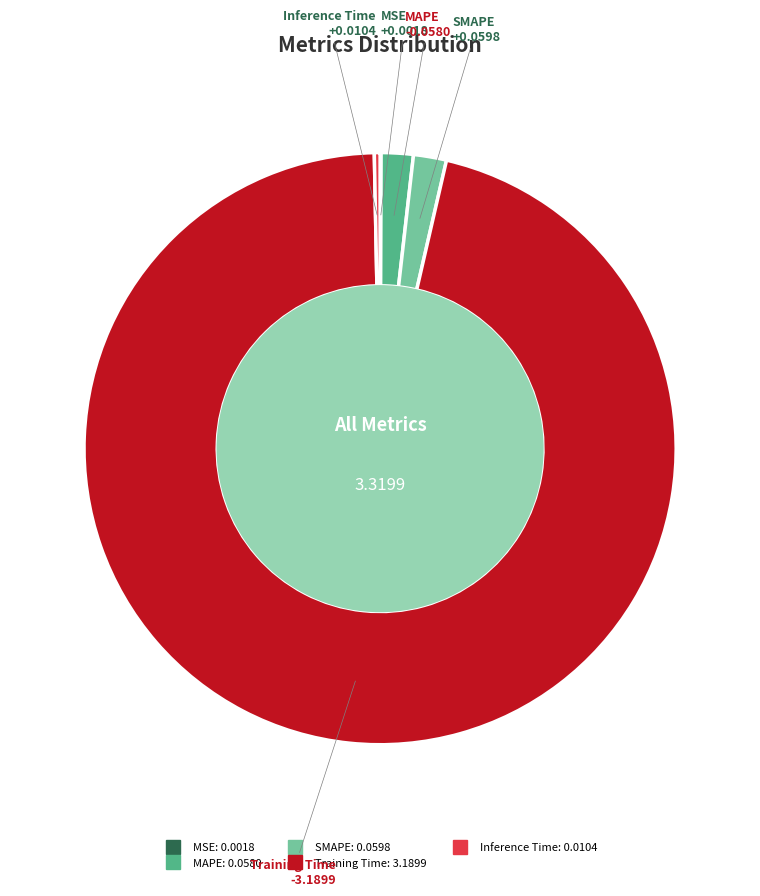

Which category has the biggest portion of the pie?

Training Time